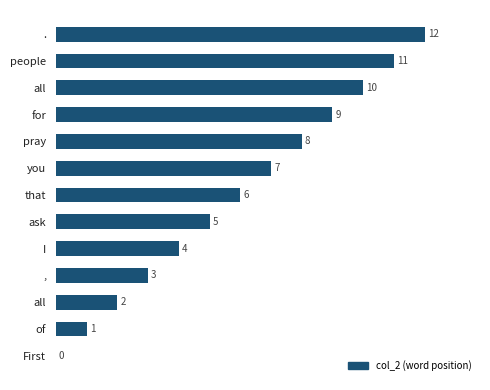

Are the bars grouped side by side (vs. stacked)?

No